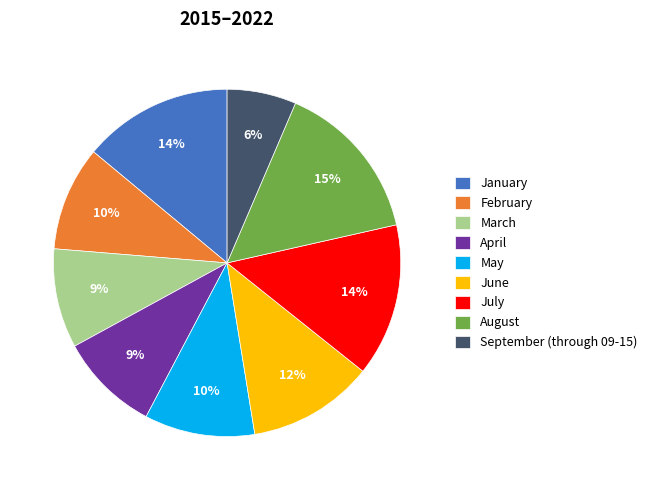

Combined, do April and March account for over 50%?

No